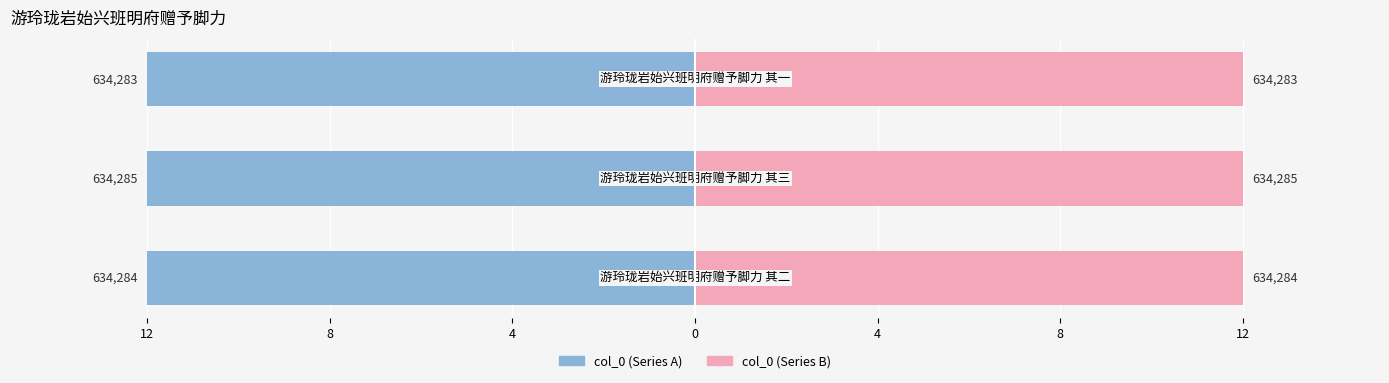

Reading left to right, transcribe all the data shown in this chart.

col_0 (left): -12.0	-12.0	-12.0
col_0 (right): 12.0	12.0	12.0